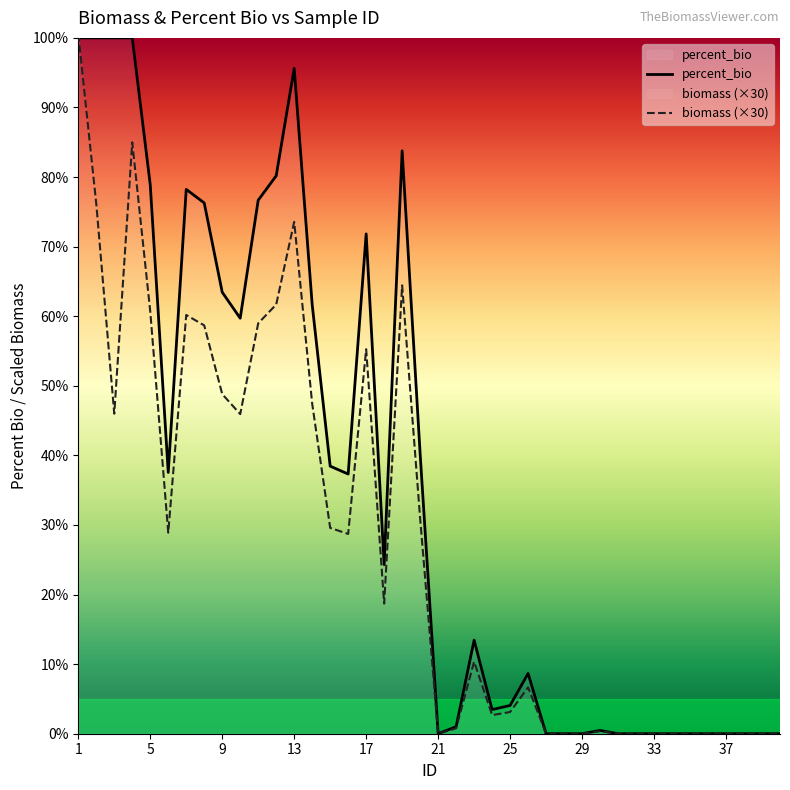

True or false: biomass has a value of 30.4 at 28.

False